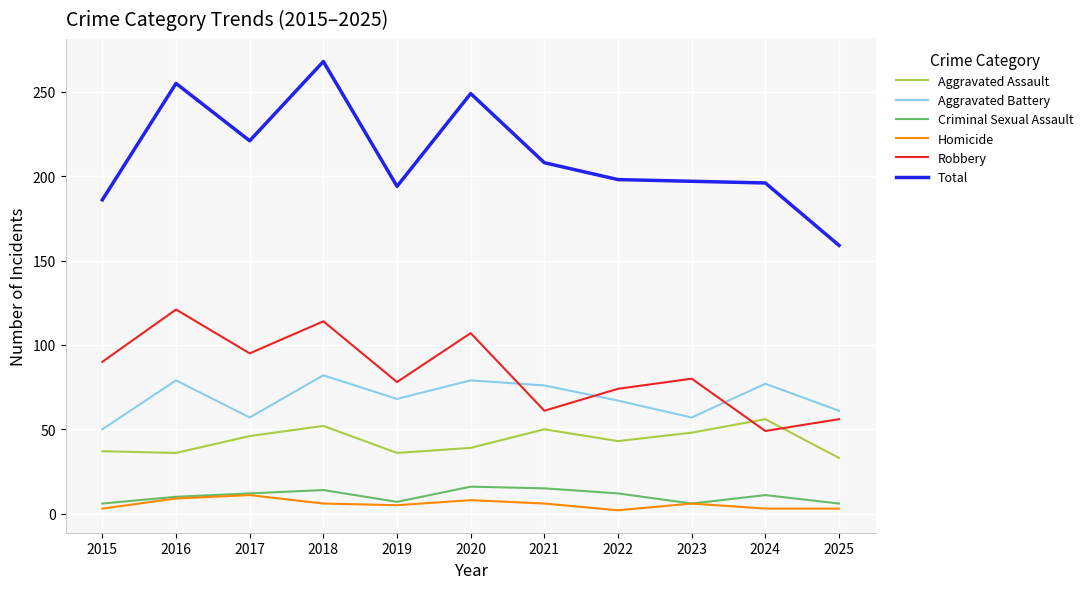

Is the value of Aggravated Battery at 2020 greater than the value of Criminal Sexual Assault at 2016?

Yes